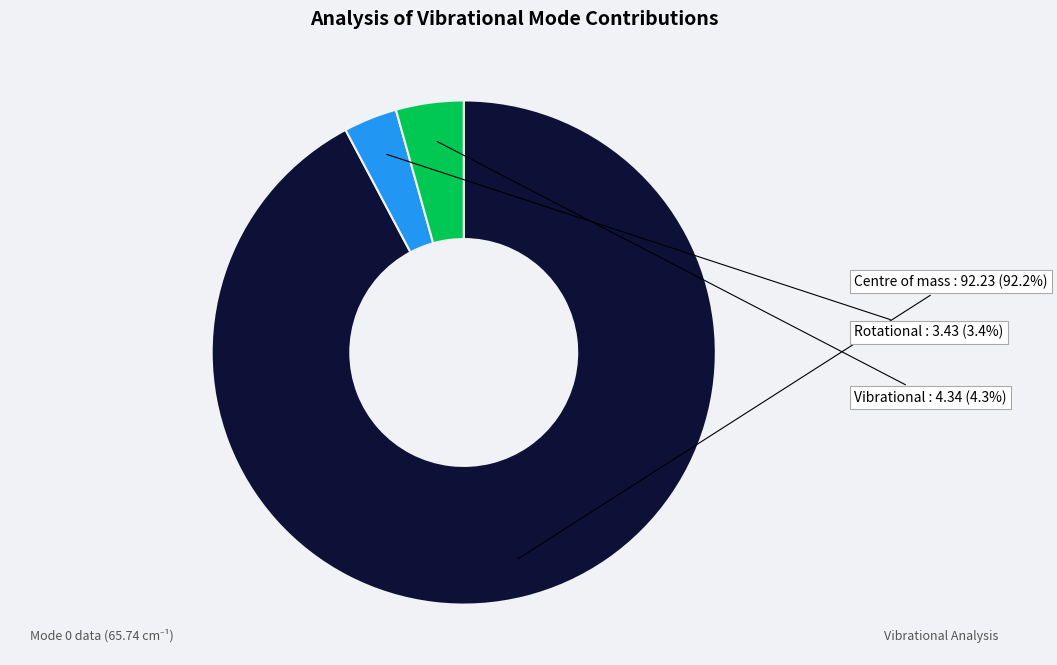

Rank the categories by value from highest to lowest.

Centre of mass, Vibrational, Rotational